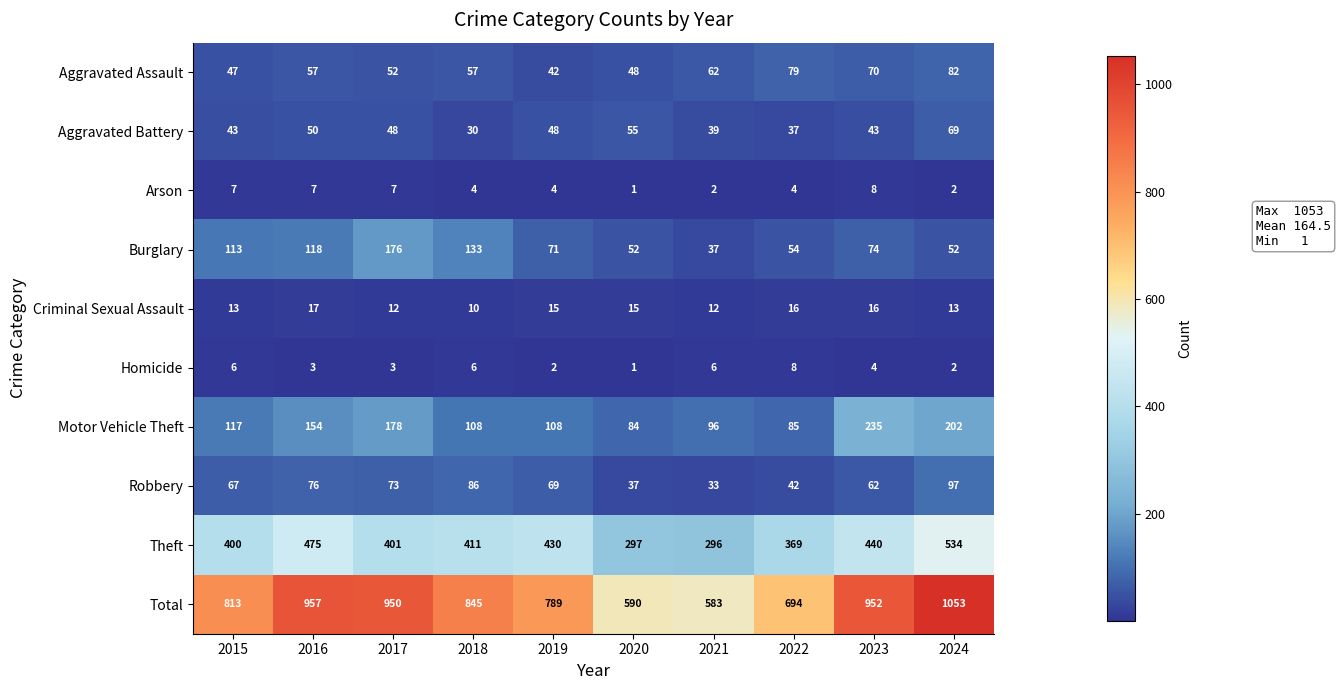

What is the difference between the maximum and minimum values in the Aggravated Battery series?

39